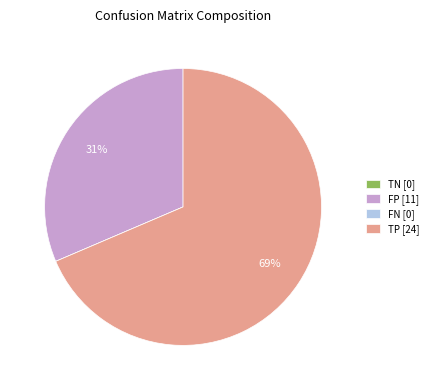

What is the largest slice in the pie chart?

TP